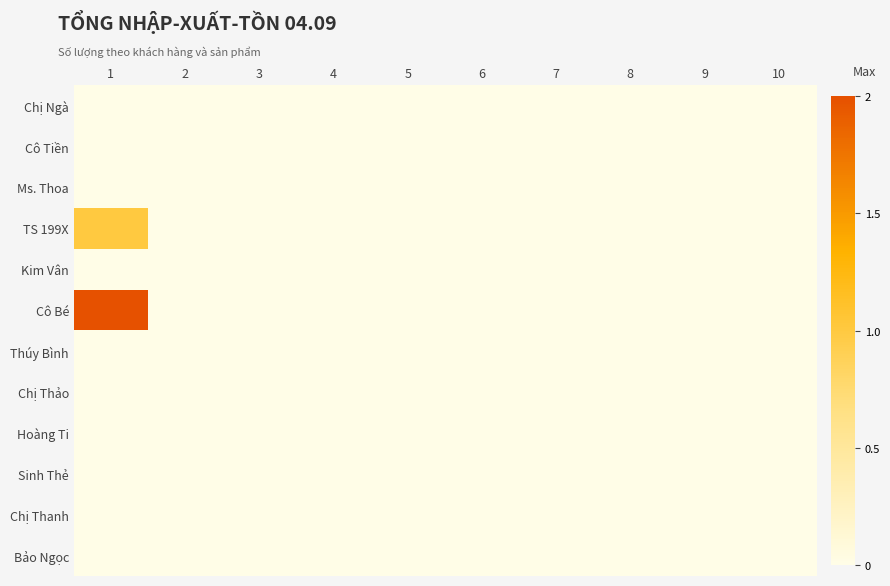

Rank the series by their maximum value, from highest to lowest.

Cô Bé, TS 199X, Chị Ngà, Cô Tiền, Ms. Thoa, Kim Vân, Thúy Bình, Chị Thảo, Hoàng Ti, Sinh Thẻ, Chị Thanh, Bảo Ngọc